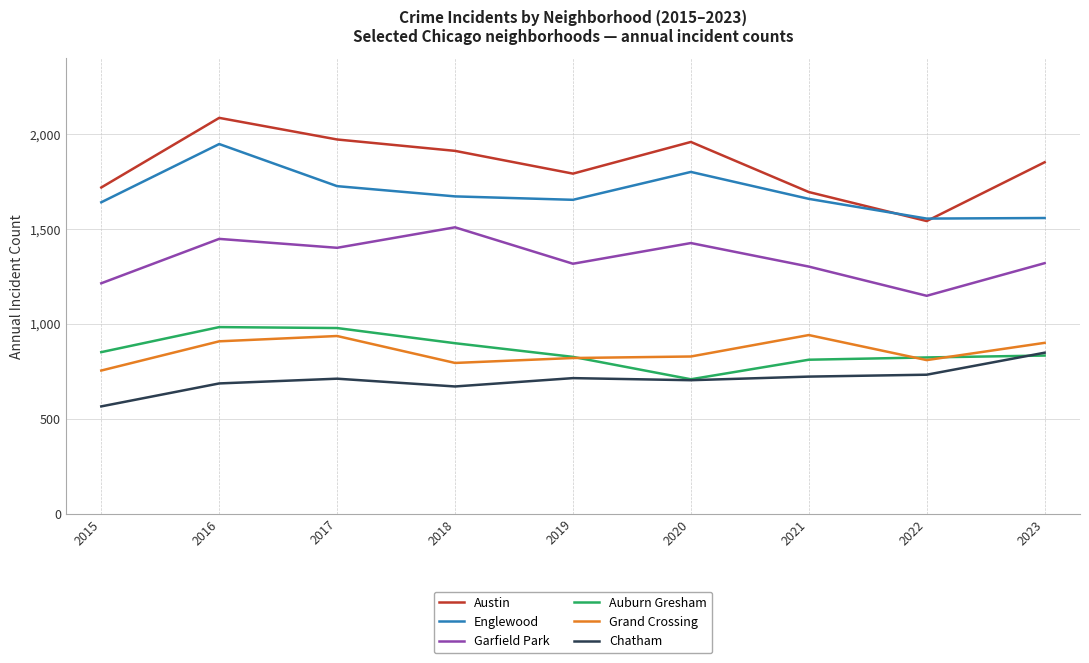

How many distinct data groups are displayed?

6